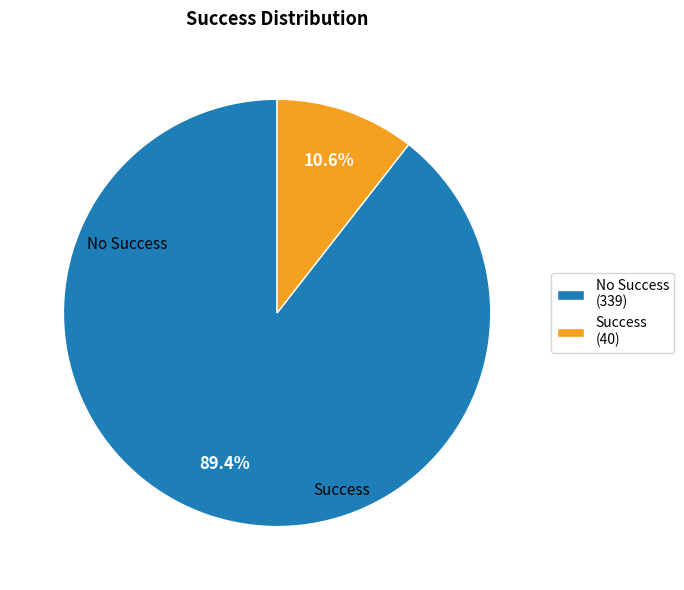

Which slice represents more than half of the pie?

No Success (339)